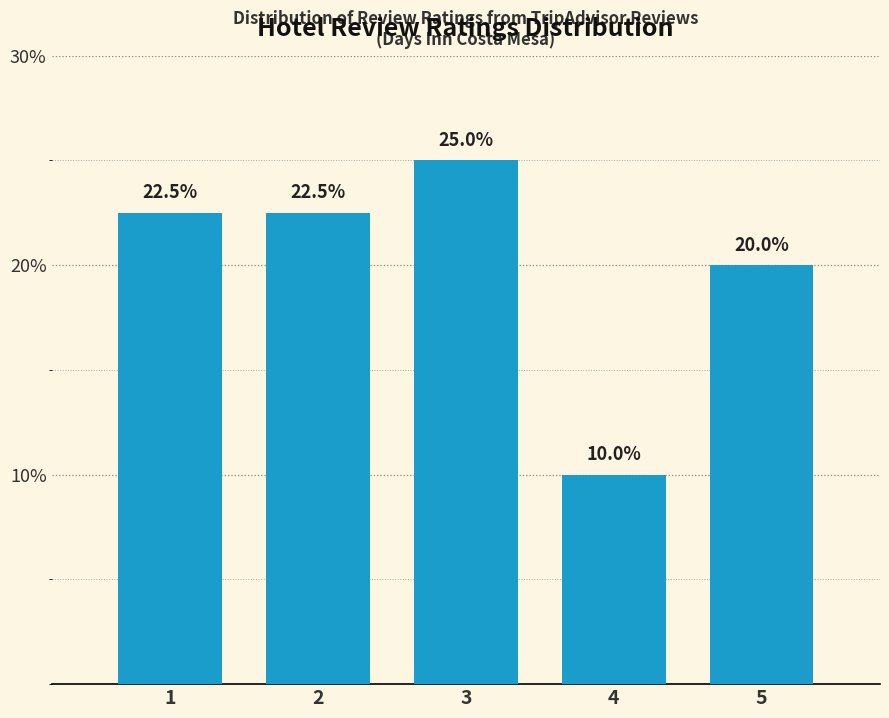

Reading left to right, what are all the values shown in this chart?

22.5	22.5	25.0	10.0	20.0